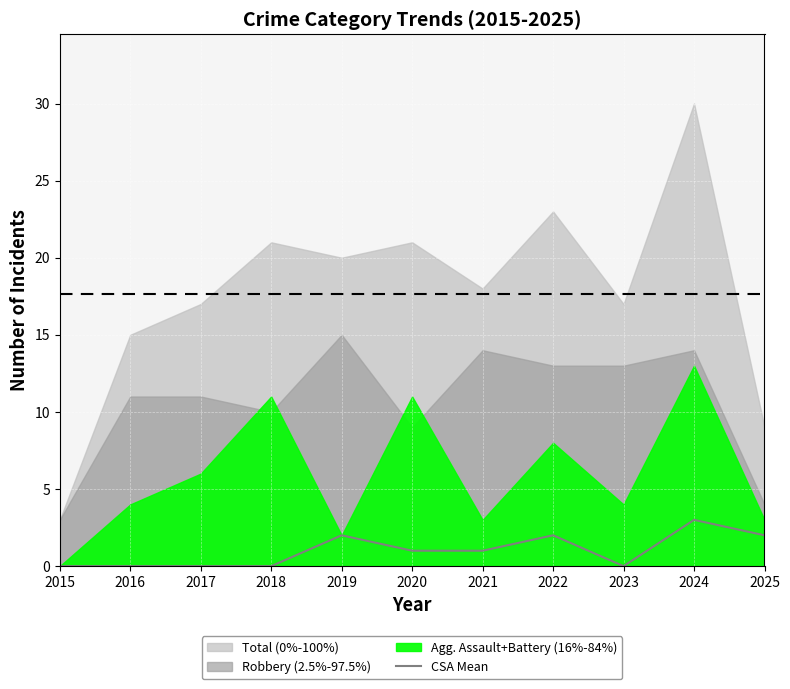

Between 2020 and 2023, which is larger?

2020